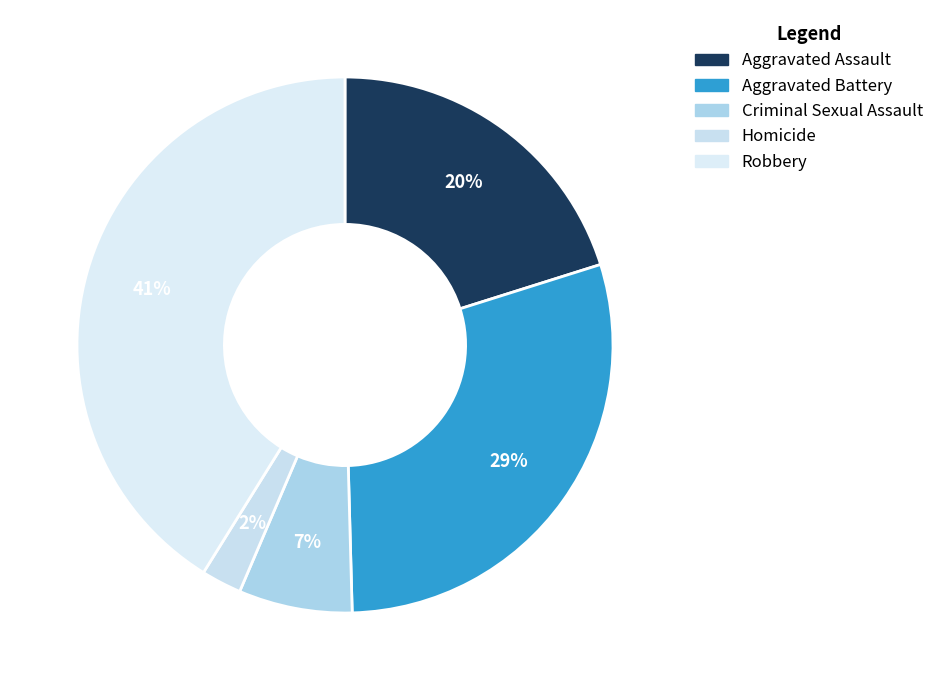

How many slices are in this pie chart?

5